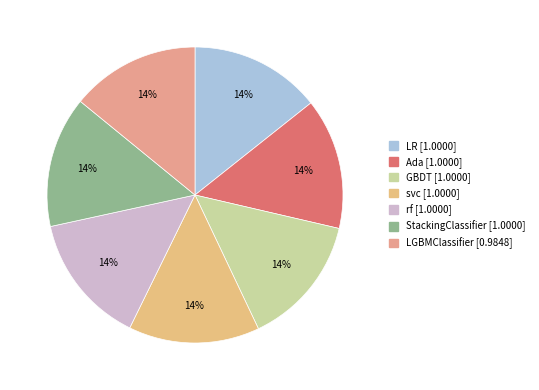

What percentage is the LR slice, to the nearest percent?

14%